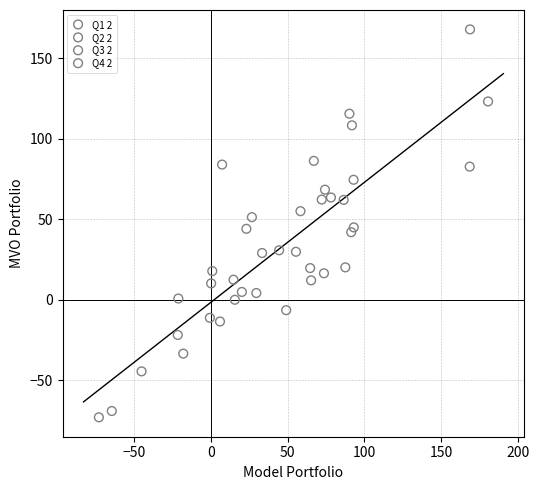

Which series has the widest spread of Y values?

Q2 2